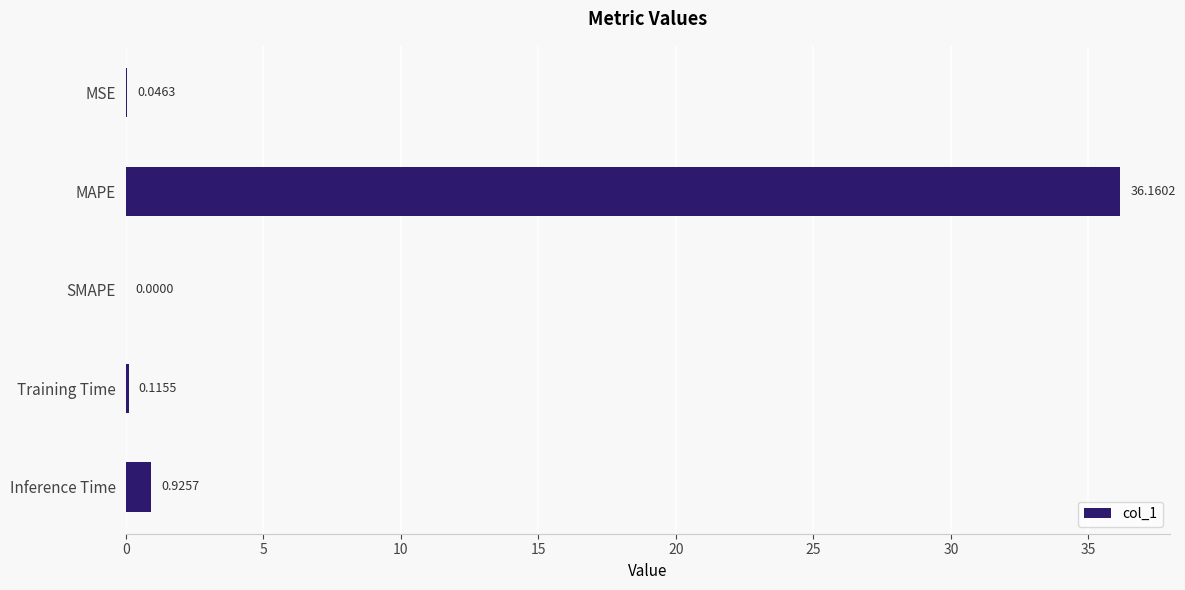

What is the sum of the values at MSE and Inference Time?

1.0